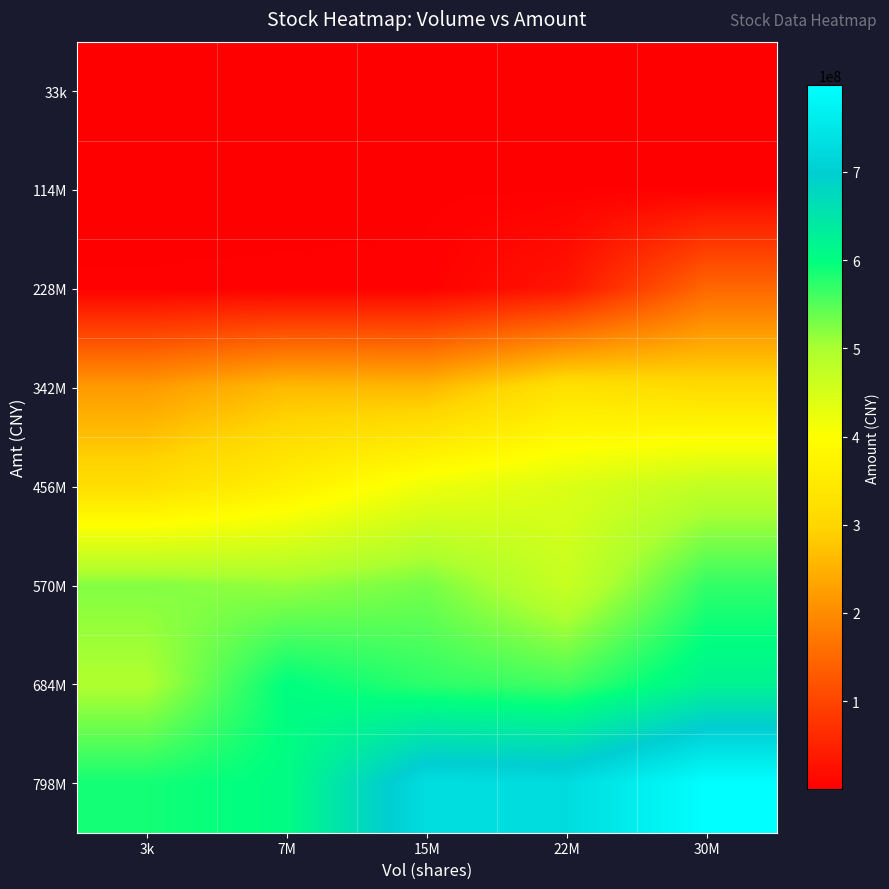

List the series in order of their peak value, lowest first.

33k, 114M, 228M, 342M, 456M, 570M, 684M, 798M